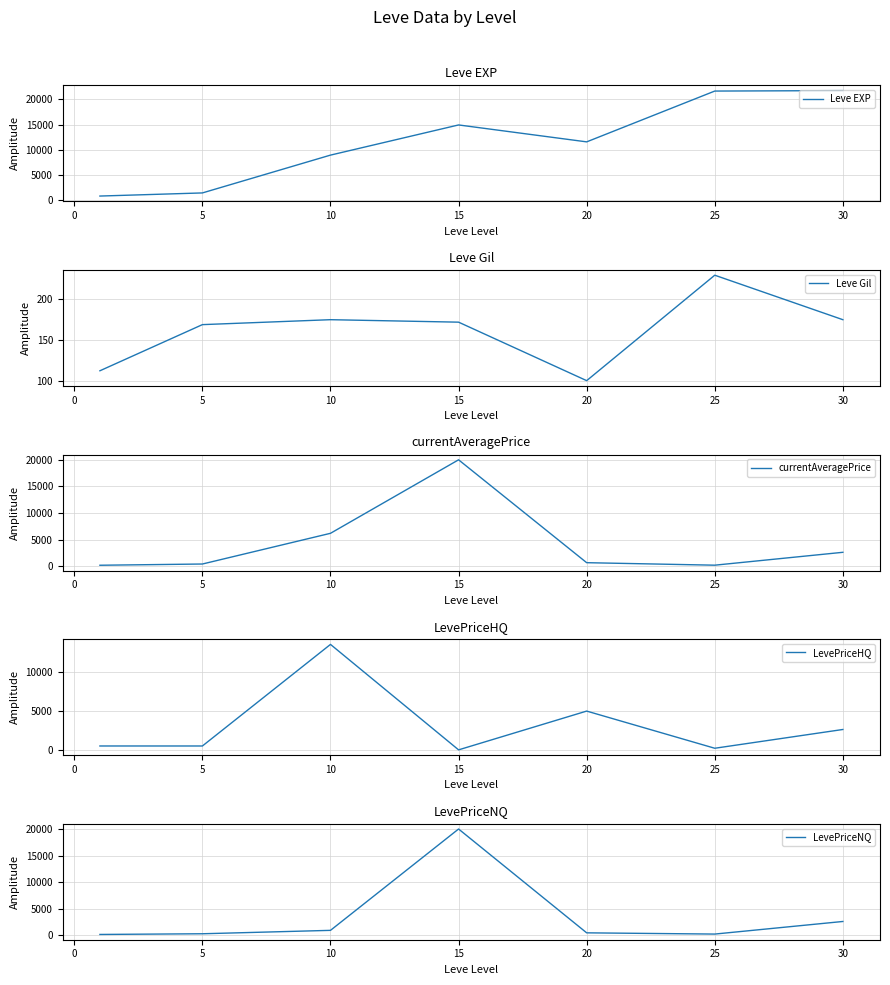

Which series has the largest total across all categories?

Leve EXP